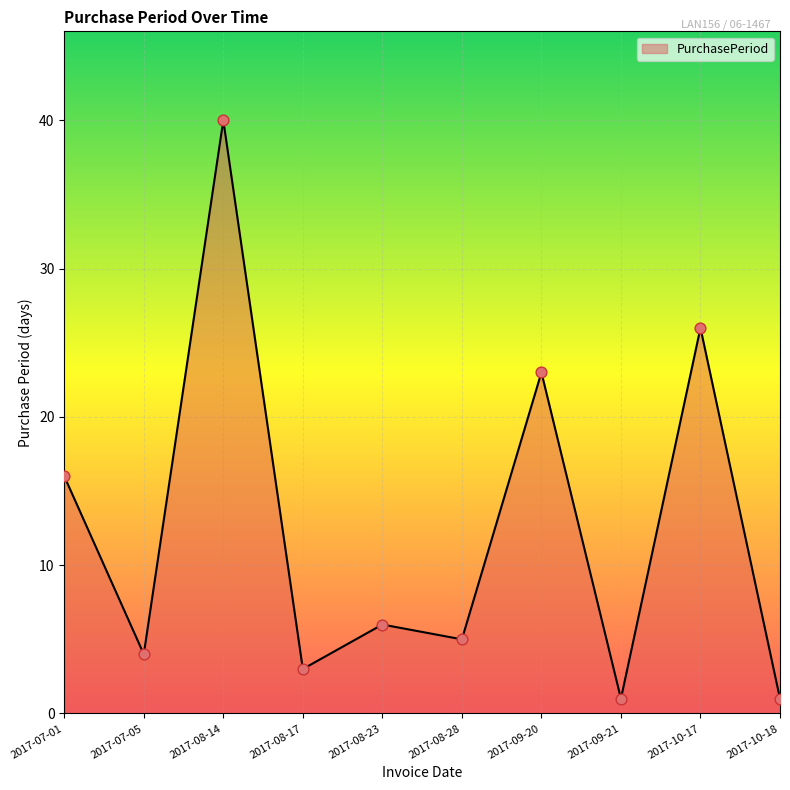

What is the ratio of the value at 2017-08-23 to the value at 2017-07-01?

0.4